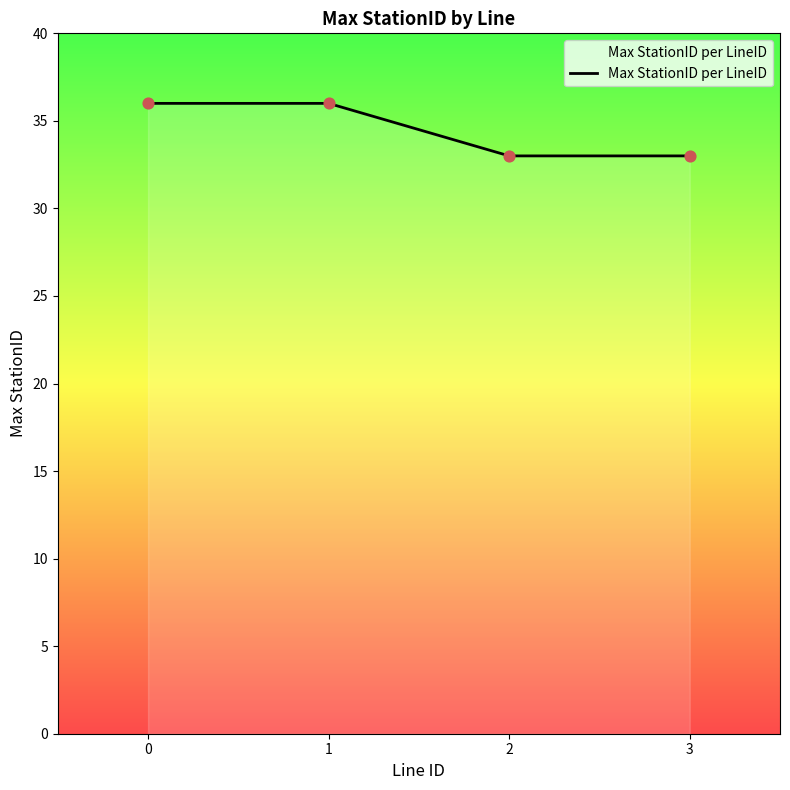

What is the change in value from 1 to 3?

-3